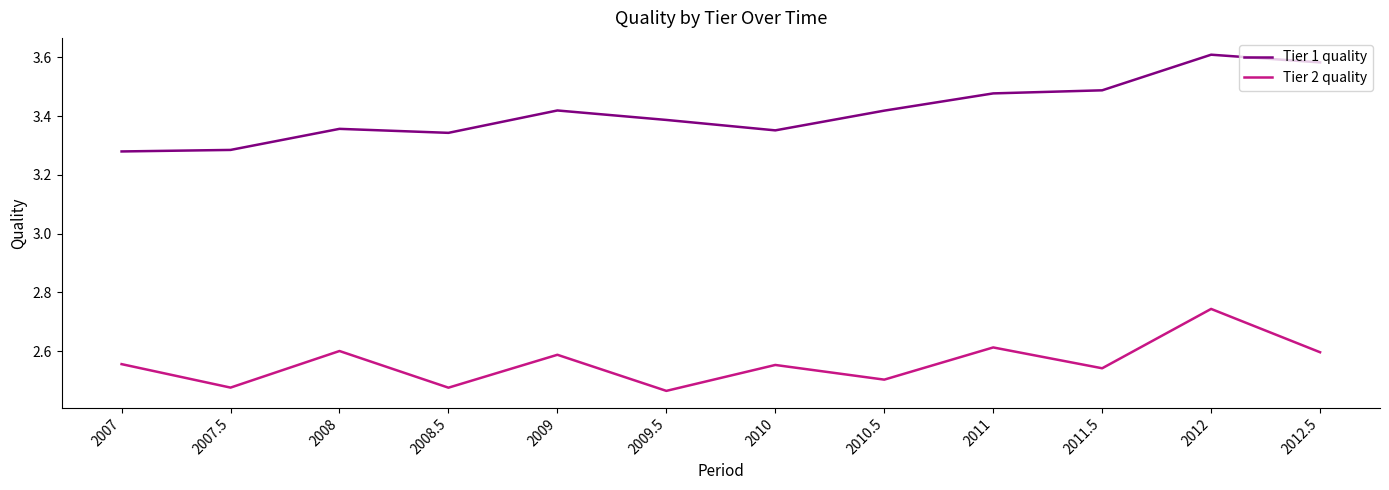

What is the difference between the Tier 1 quality values at 2008.5 and 2012?

0.3